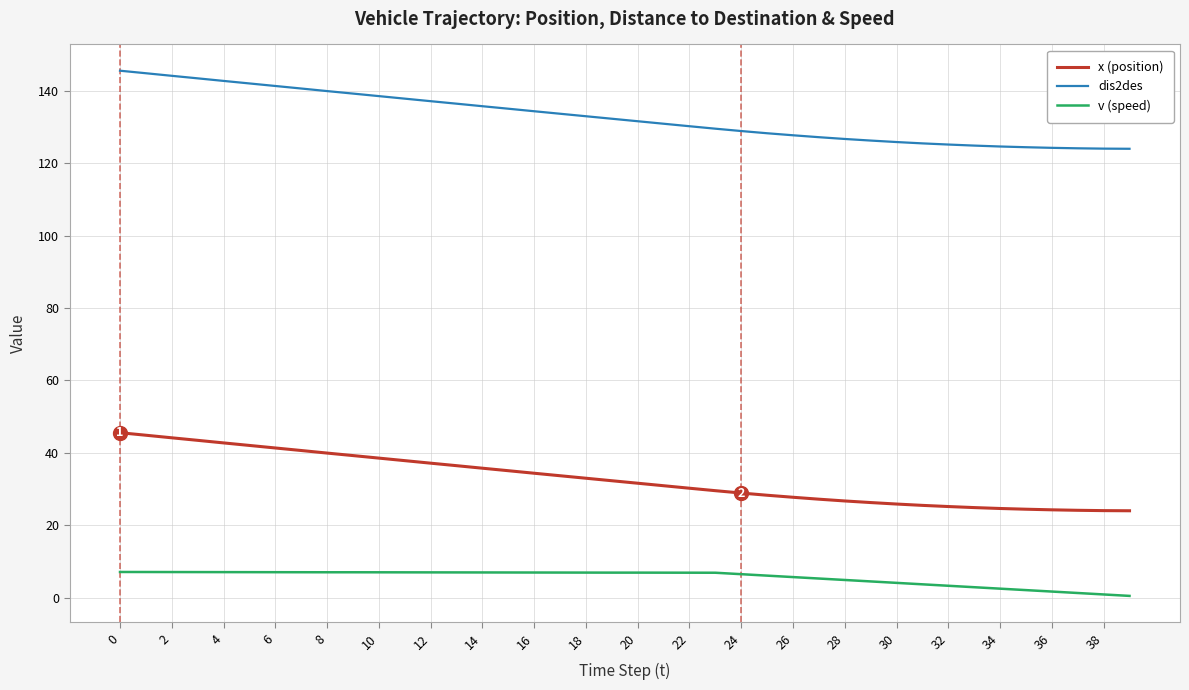

What is the greatest value displayed?

145.6